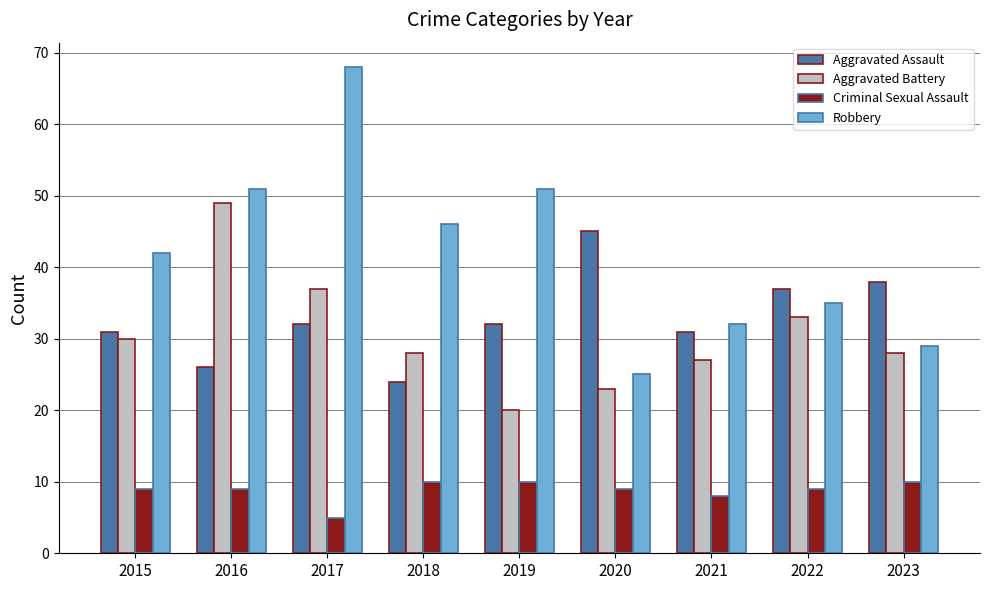

Rank the series by their maximum value, from highest to lowest.

Robbery, Aggravated Battery, Aggravated Assault, Criminal Sexual Assault